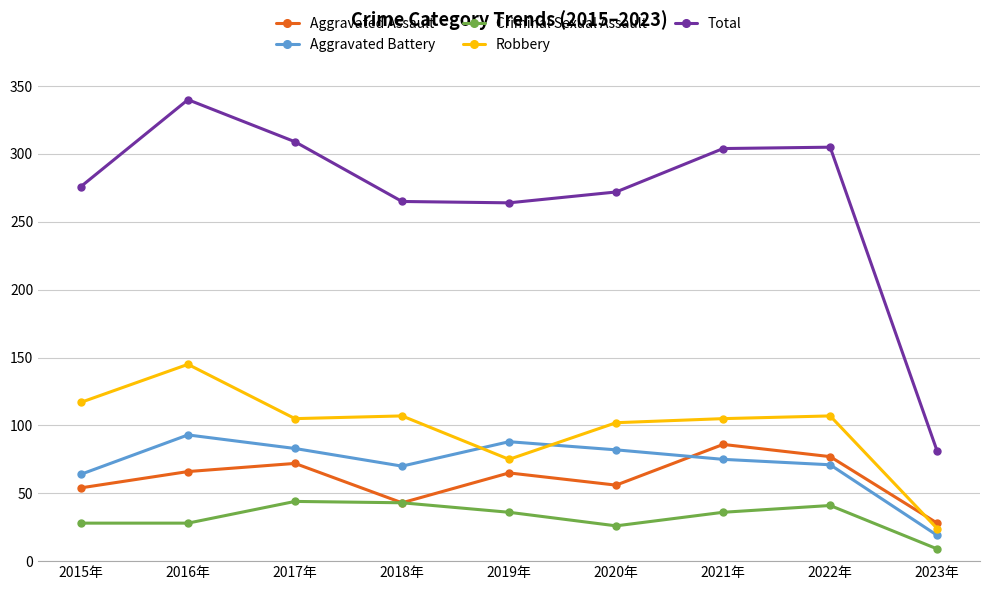

At which category is the sum across all series the highest?

2016年